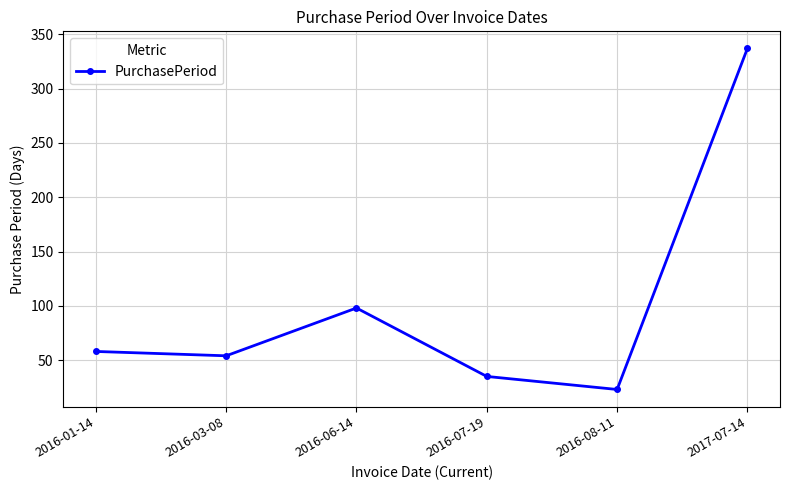

What is the change in value from 2016-01-14 to 2016-07-19?

-23